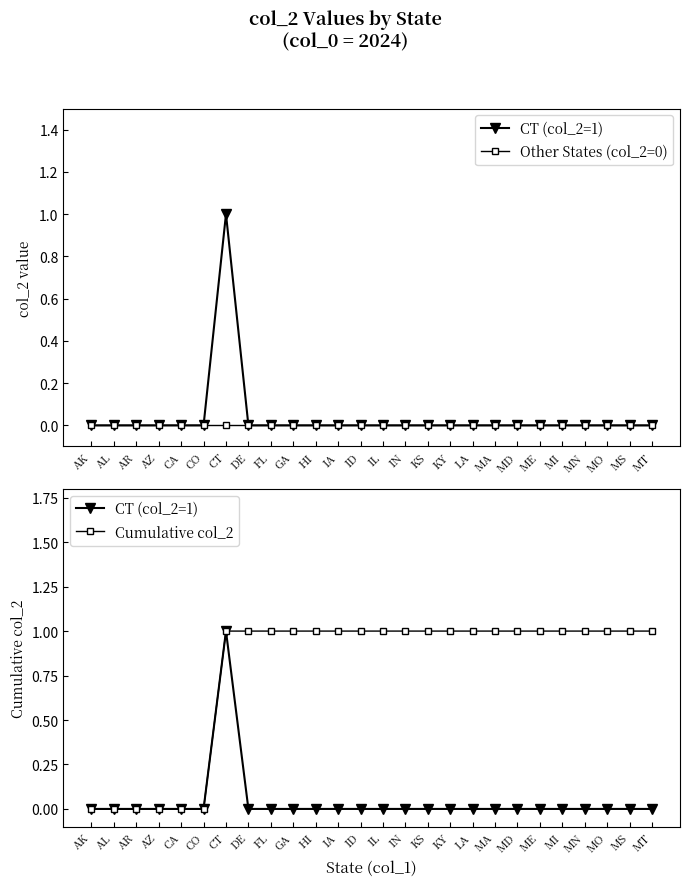

Between CO and MT, which is larger?

CO